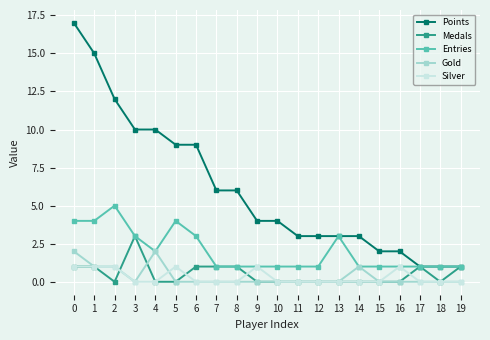

True or false: Medals has a value of 1 at 19.

True